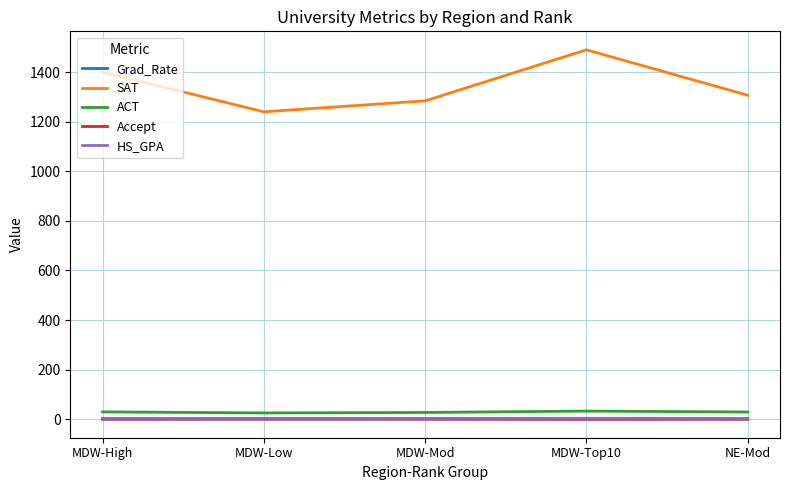

True or false: Grad_Rate and ACT intersect in this chart.

False